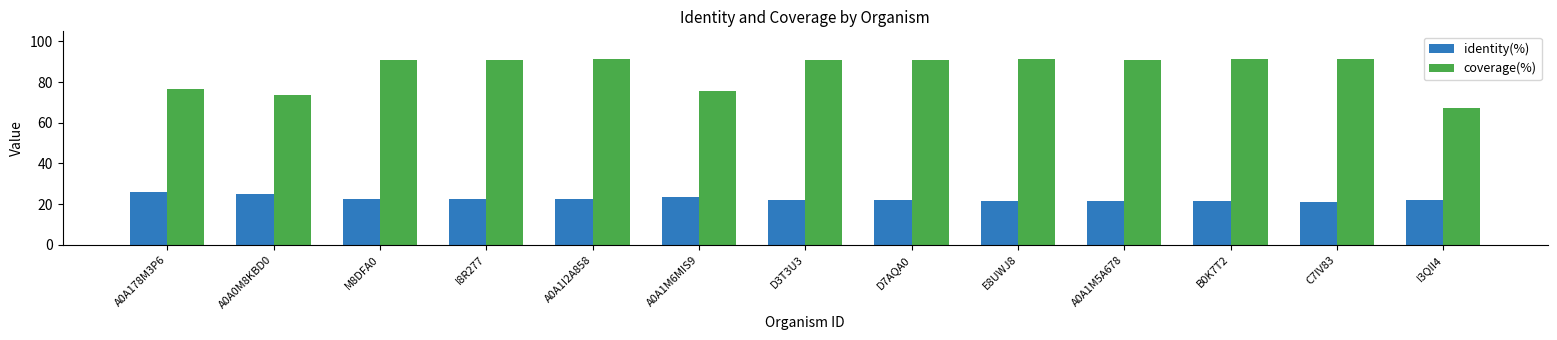

Is the value of coverage(%) at A0A178M3P6 greater than the value of identity(%) at A0A1M6MIS9?

Yes